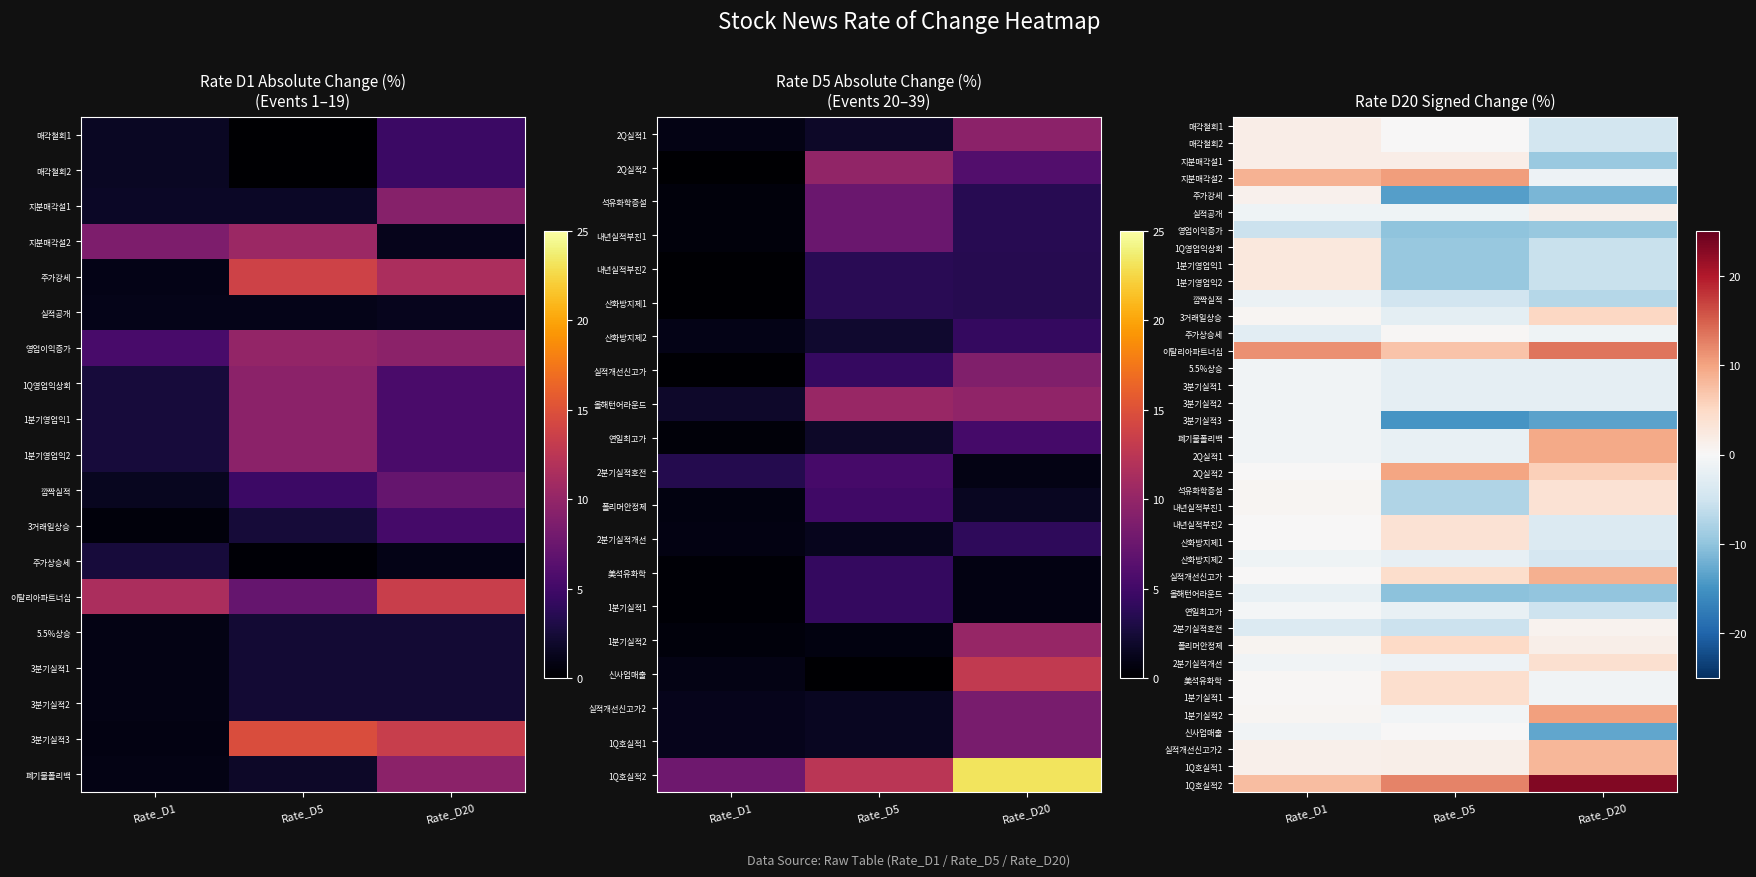

At which category is the sum across all series the highest?

Rate_D1